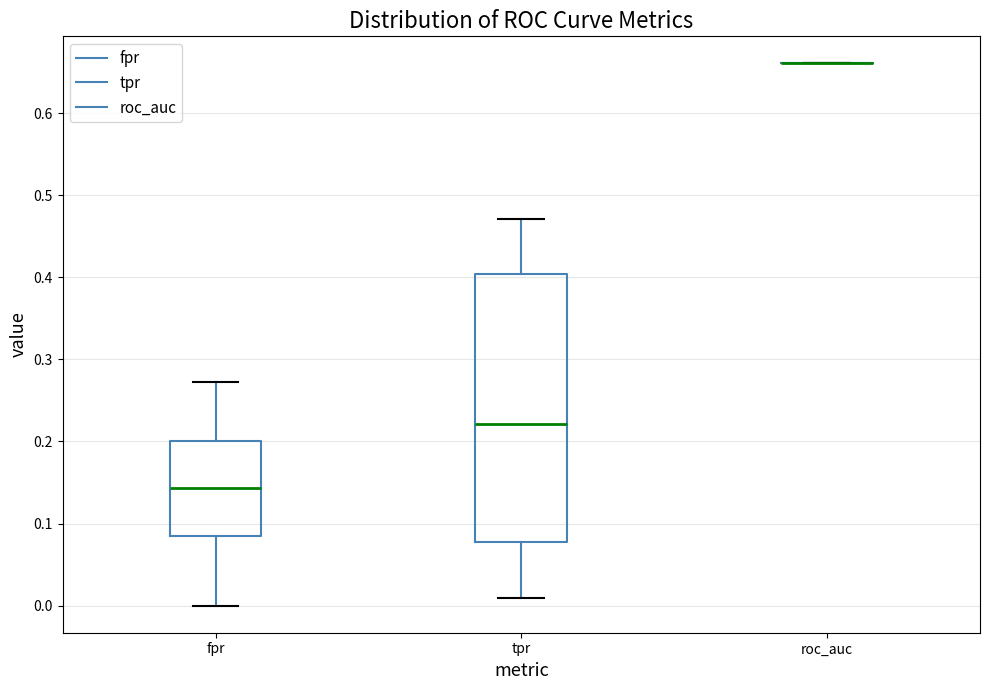

Reading left to right, read every box against the y-axis: the position of its median line, the range the box covers, and the ends of its whiskers. The values are not printed on the chart, so give them approximately, as read against the axis.

fpr: median 0.14, box 0.08 to 0.20, whiskers 0.00 to 0.27
tpr: median 0.22, box 0.08 to 0.40, whiskers 0.01 to 0.47
roc_auc: box collapsed to a line at 0.66, whiskers 0.66 to 0.66